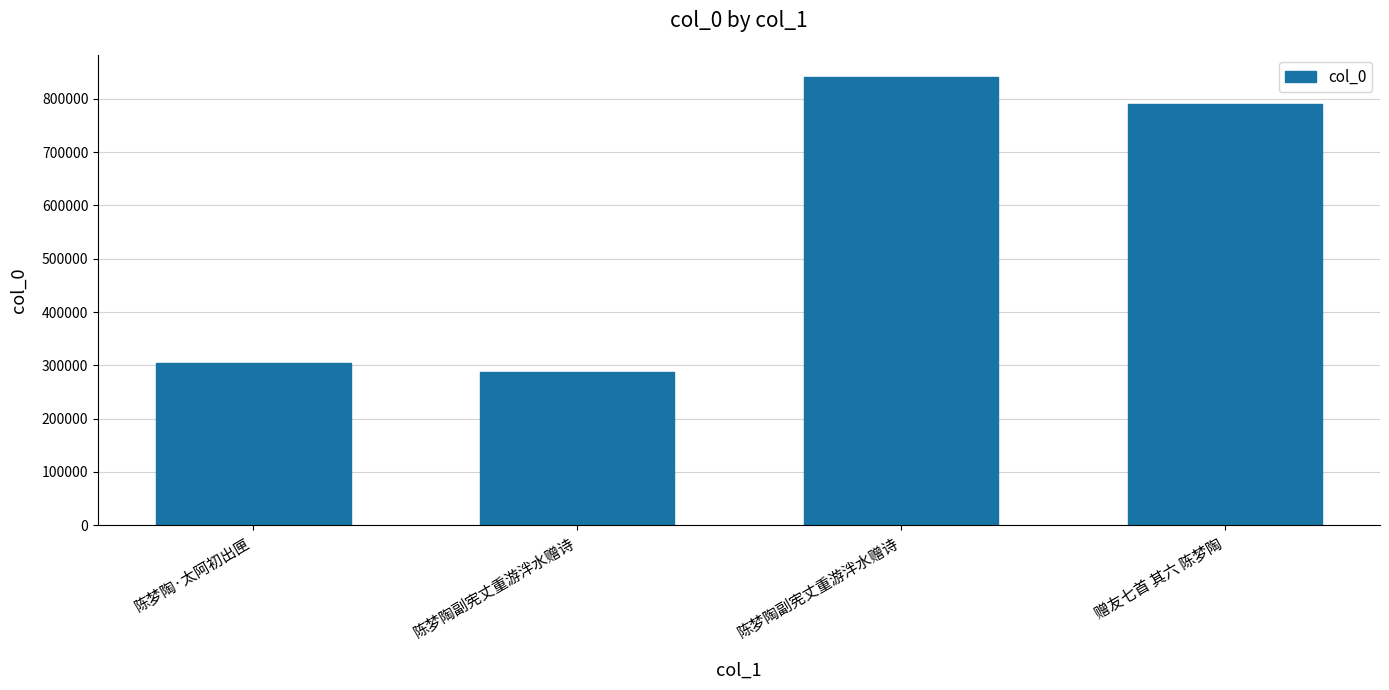

How many bars are there in total?

4